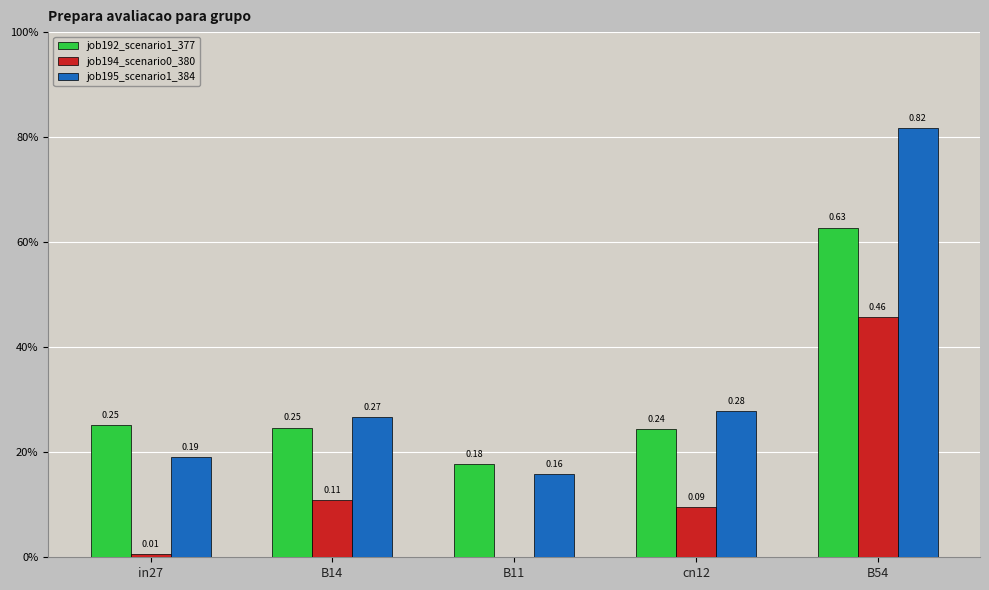

Are the bars grouped side by side (vs. stacked)?

Yes